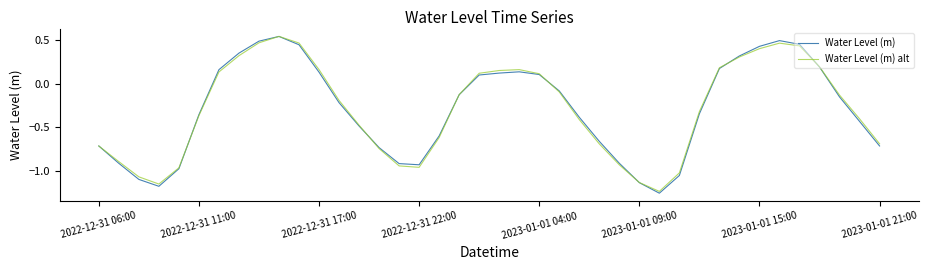

Which series has the widest spread of values?

Water Level (m)